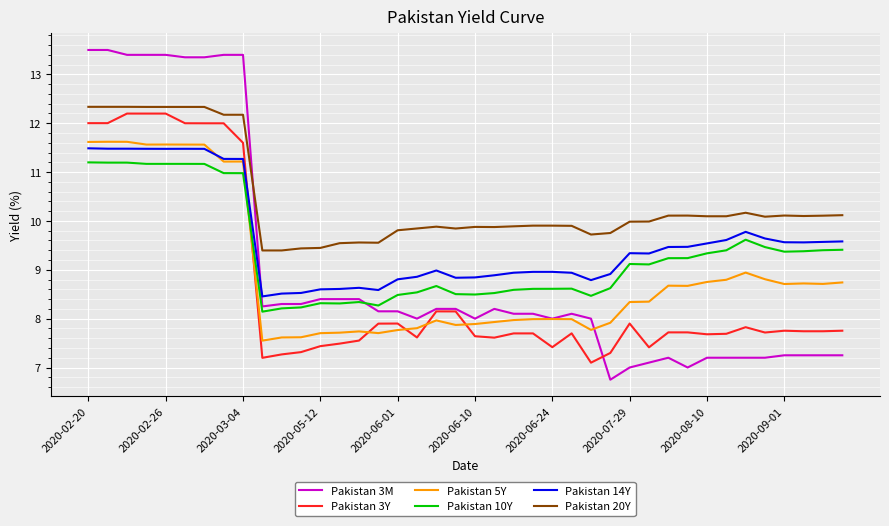

What is the smallest value displayed?

6.8